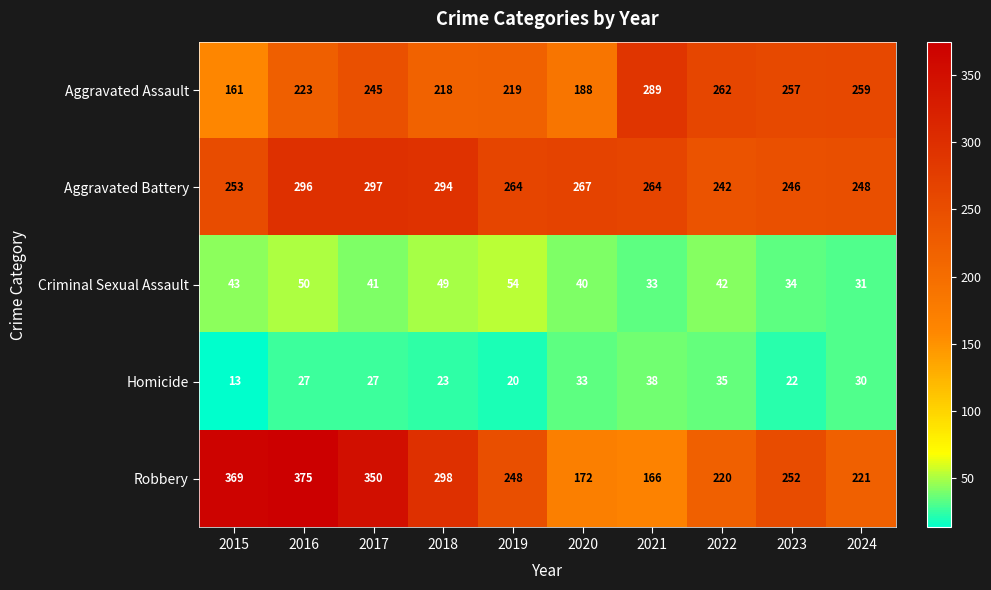

What is the total value across all series at 2023?

811